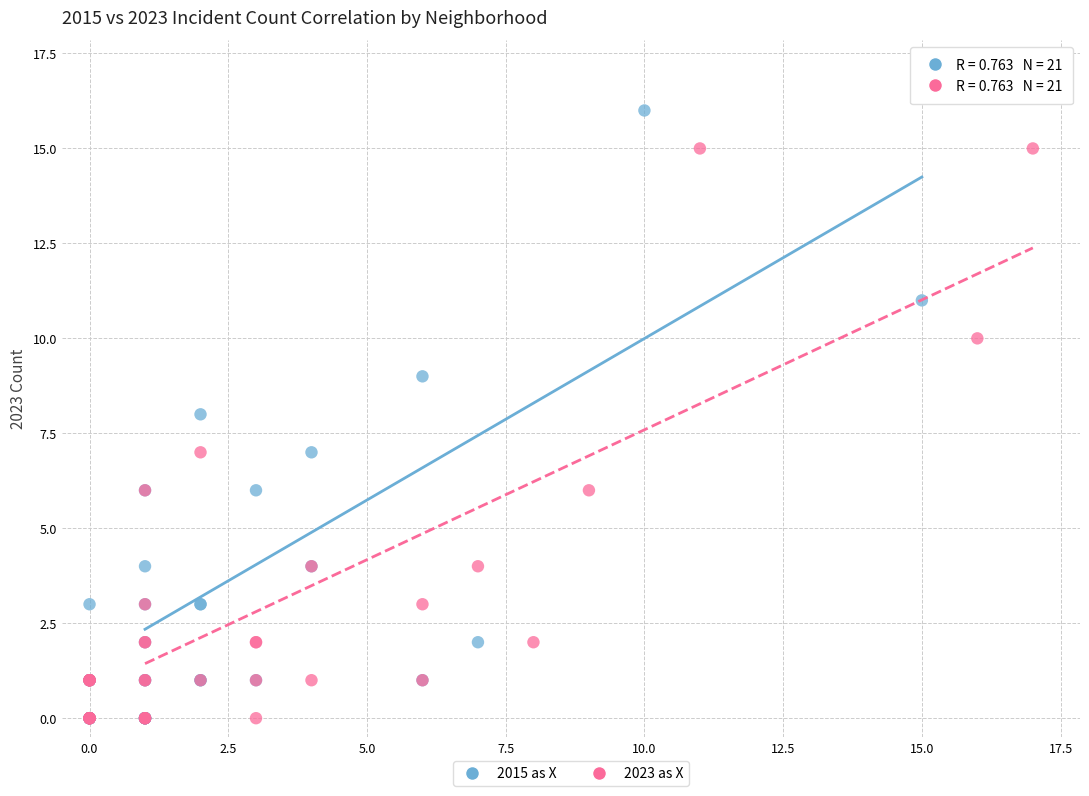

Which series has the widest spread of Y values?

2015 as X